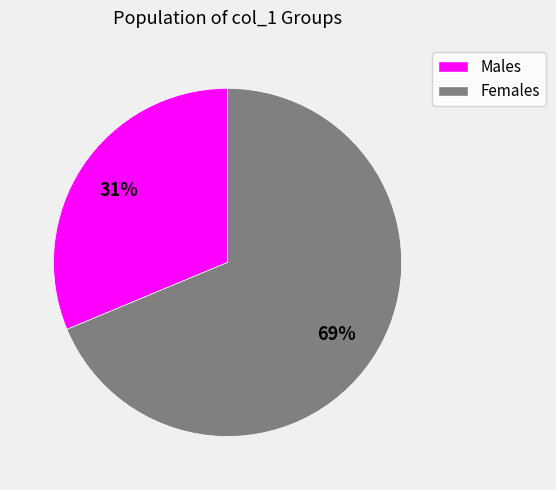

Is there a majority slice in this chart?

Yes